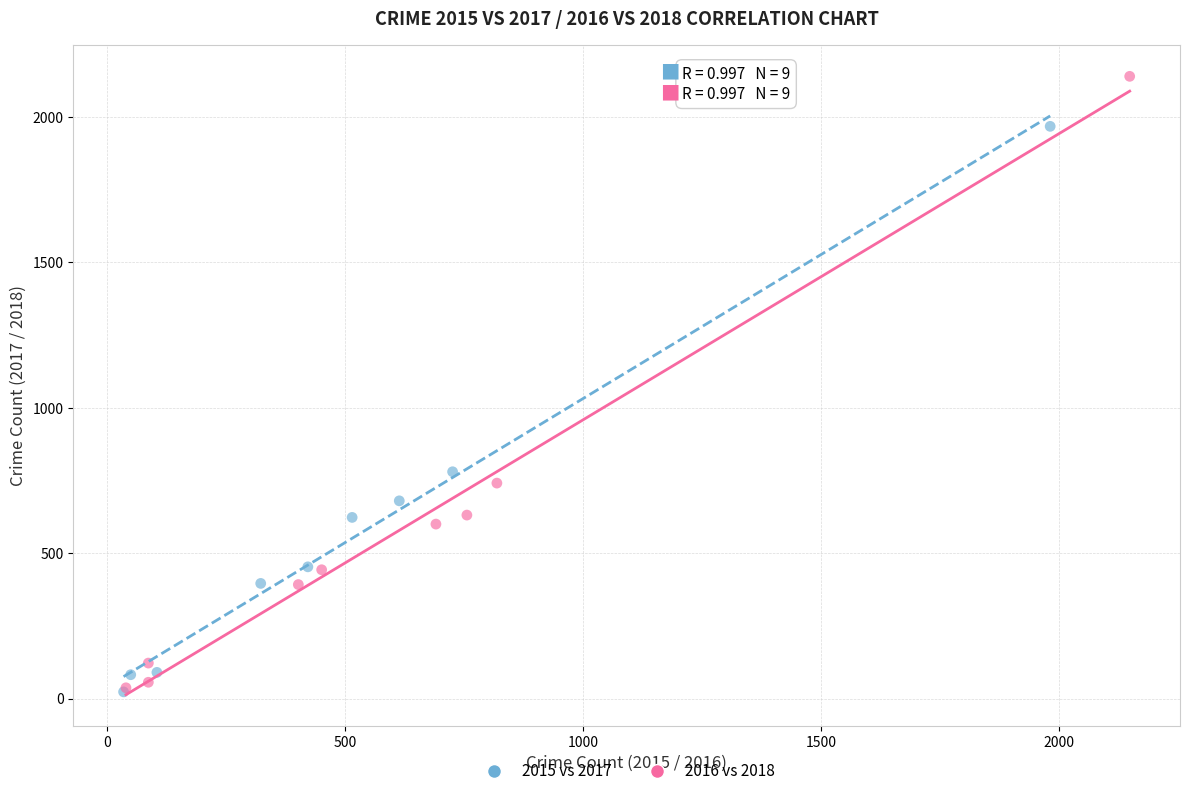

What are all the series names shown in the legend?

2015 vs 2017, 2016 vs 2018